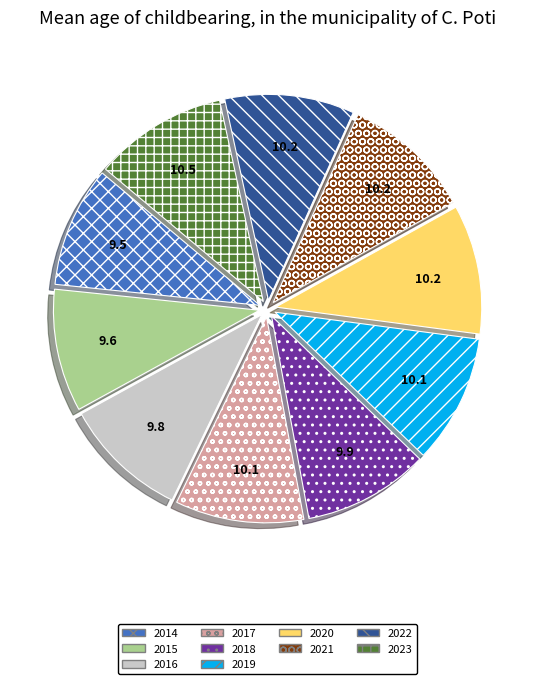

True or false: 2021 accounts for 23% of the total.

False